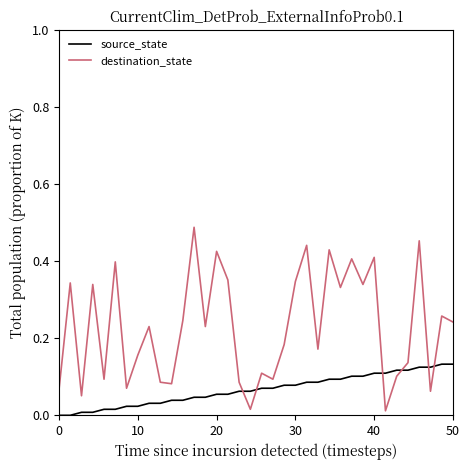

Which series has the largest total across all categories?

destination_state